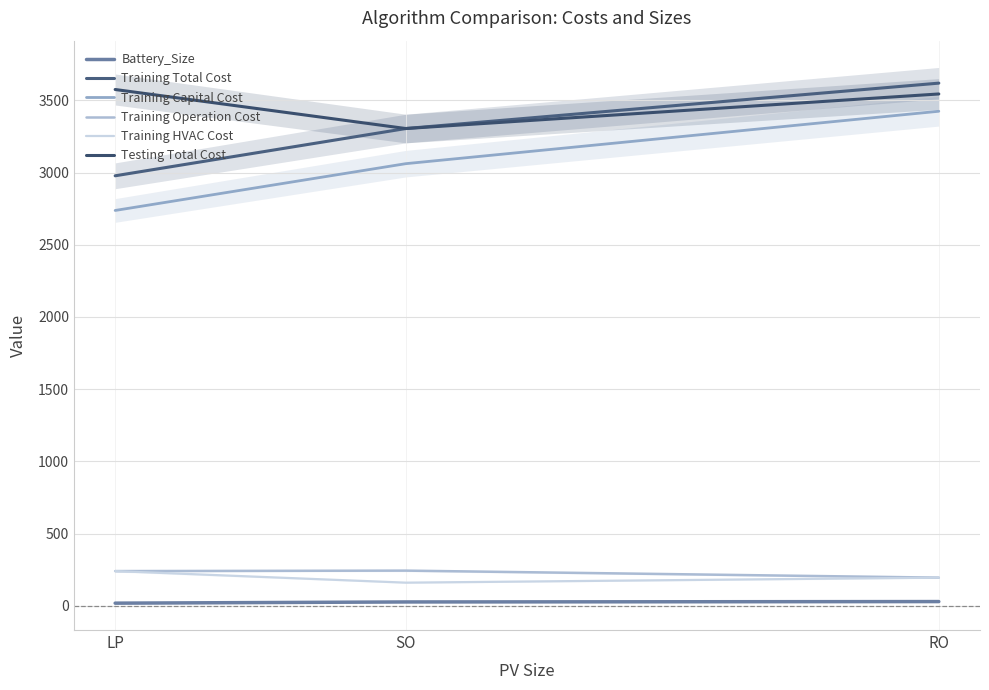

What is the sum of the Battery_Size values at SO and LP?

44.3